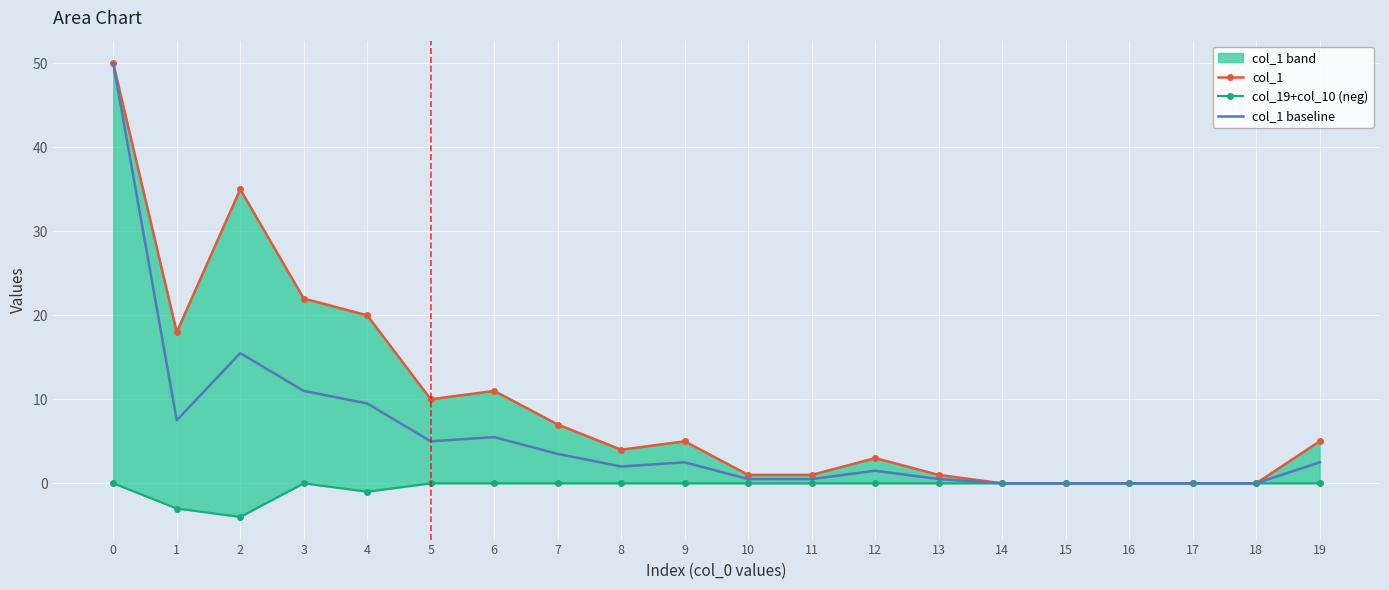

The value of col_1 baseline at 19 is 1.0. True or false?

False